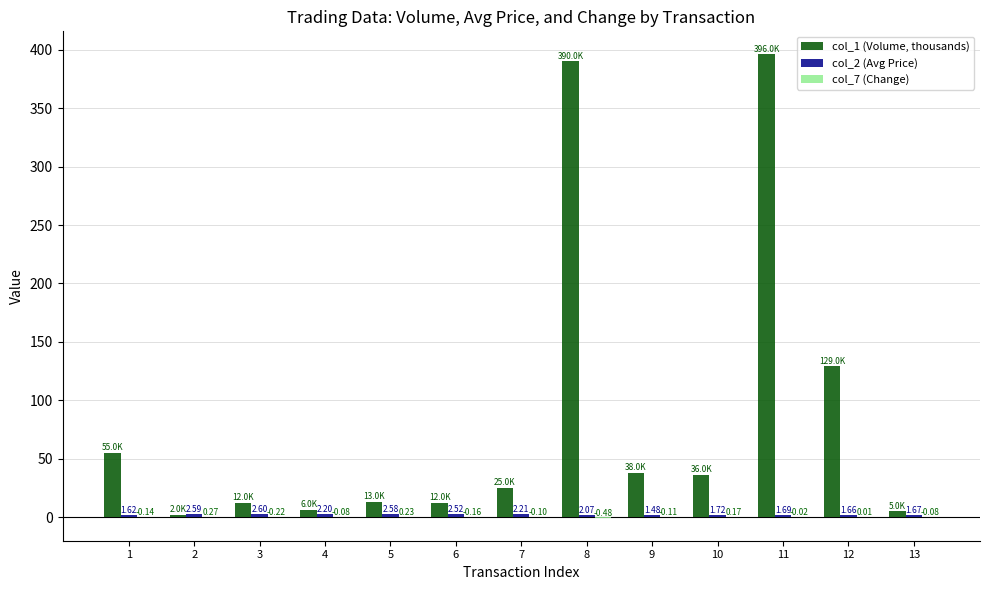

What is the sum of the col_1 (Volume, thousands) values at 4 and 12?

135.0